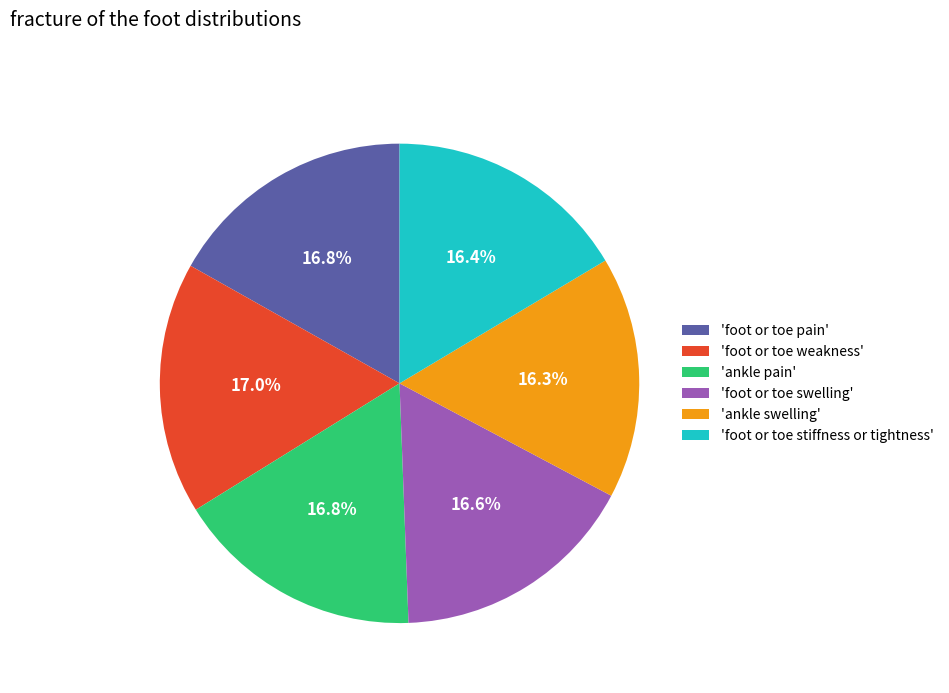

Do 'foot or toe swelling' and 'foot or toe pain' together represent more than half of the pie?

No